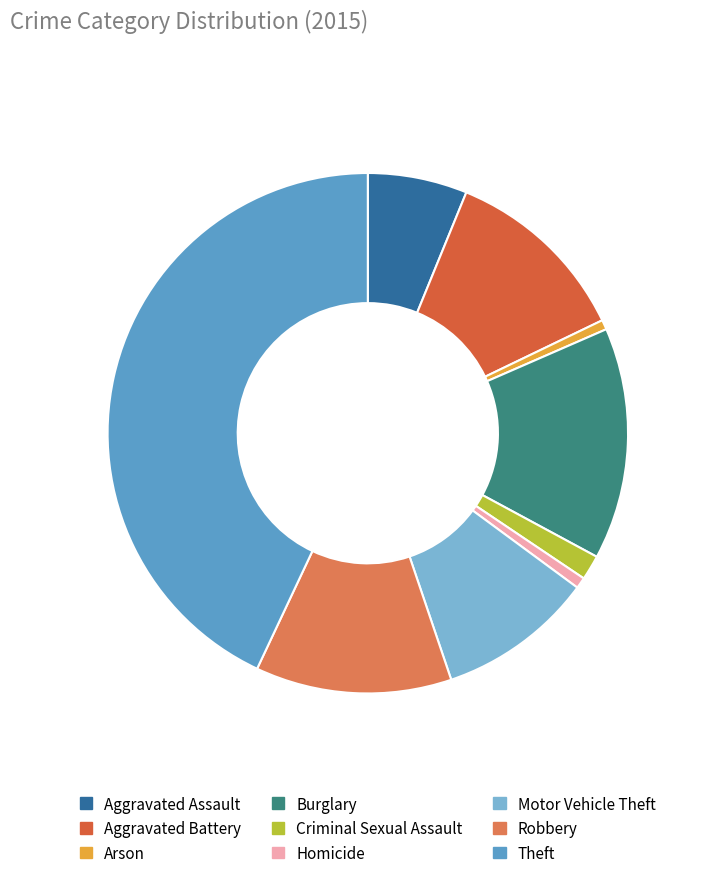

Count the number of slices in the pie.

9